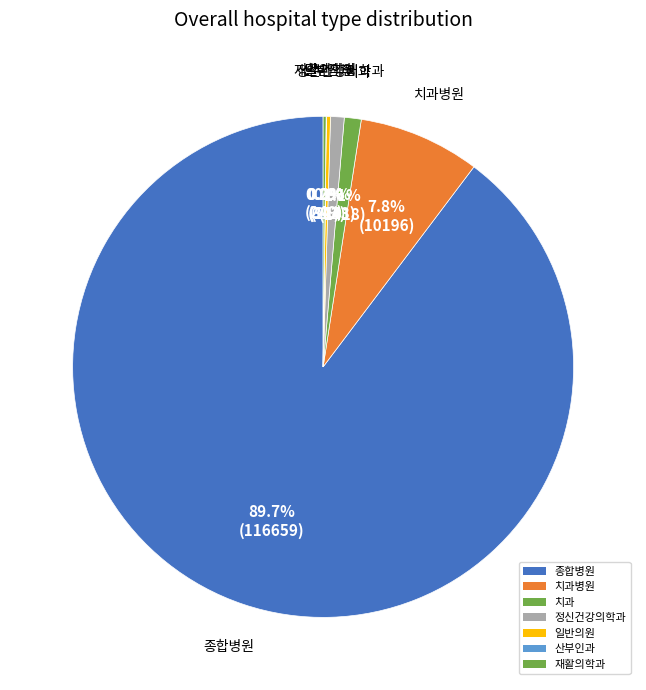

What is the largest slice in the pie chart?

종합병원